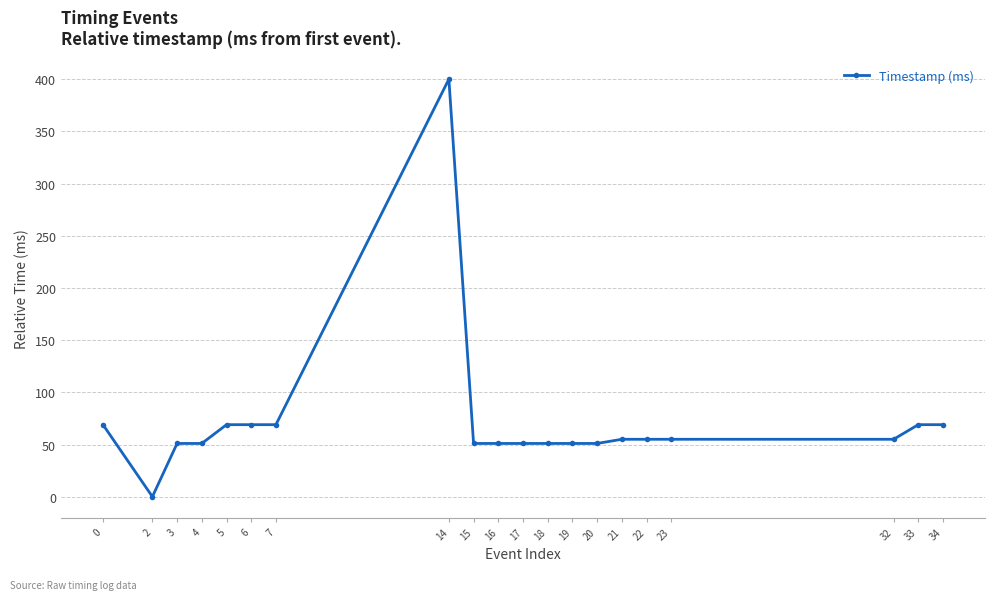

The value at 16 is 76. True or false?

False